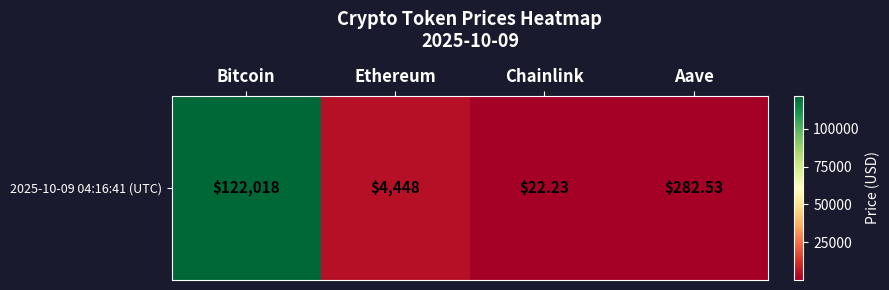

What is the change in value from Bitcoin to Aave?

-121735.5